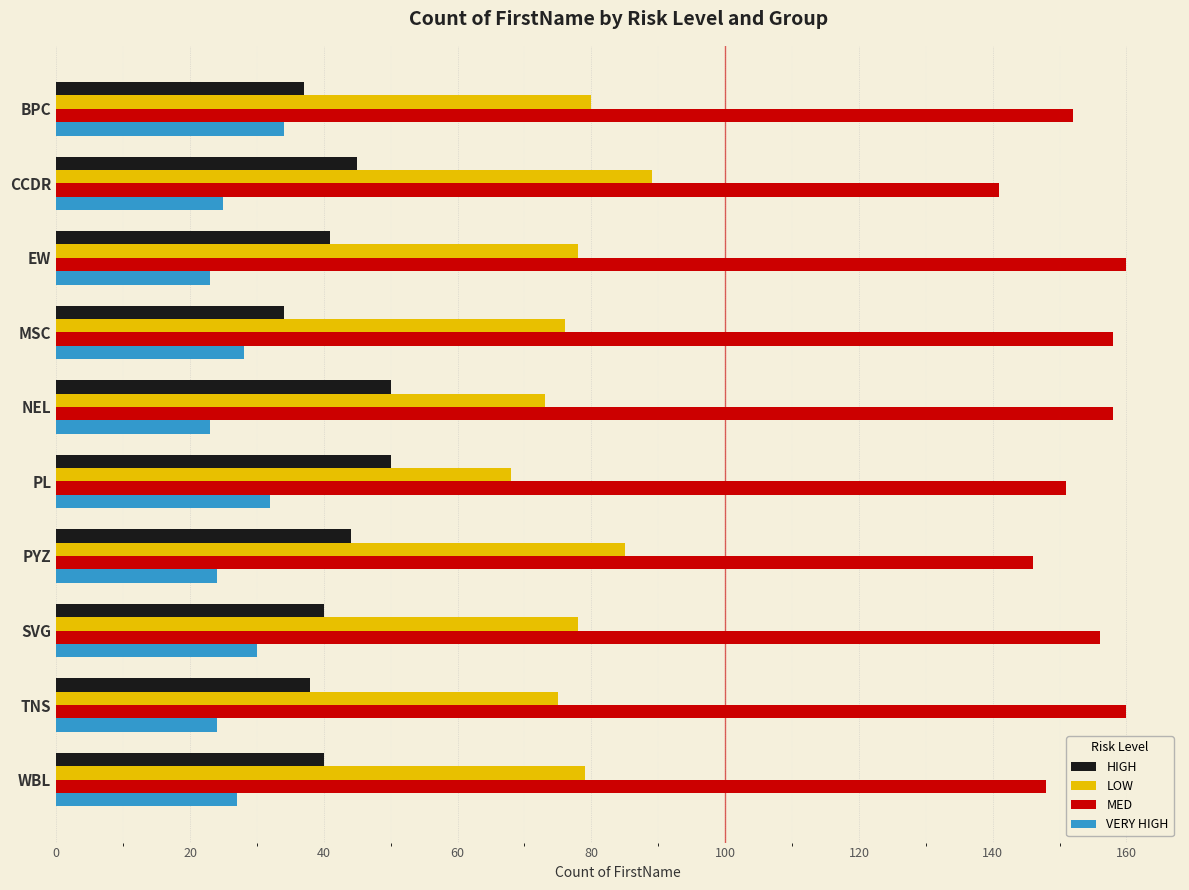

What is the difference between the highest and lowest values at SVG?

126